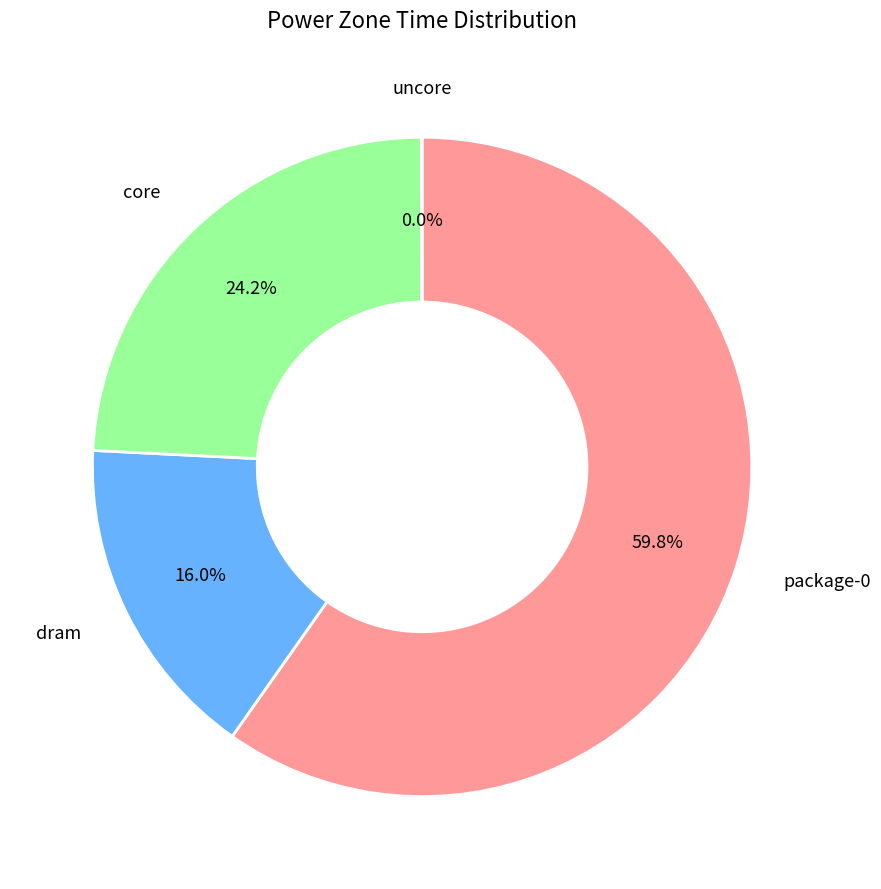

Is there any slice that represents more than half of the pie?

Yes